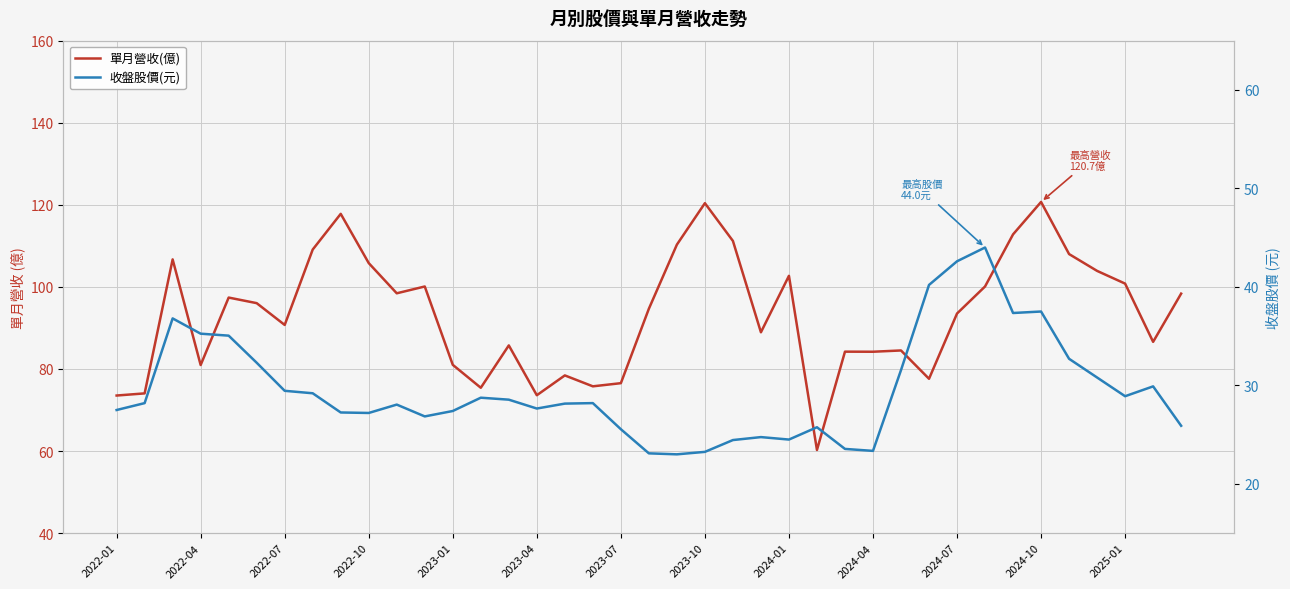

How many interior local valleys does the 收盤股價(元) series have?

8